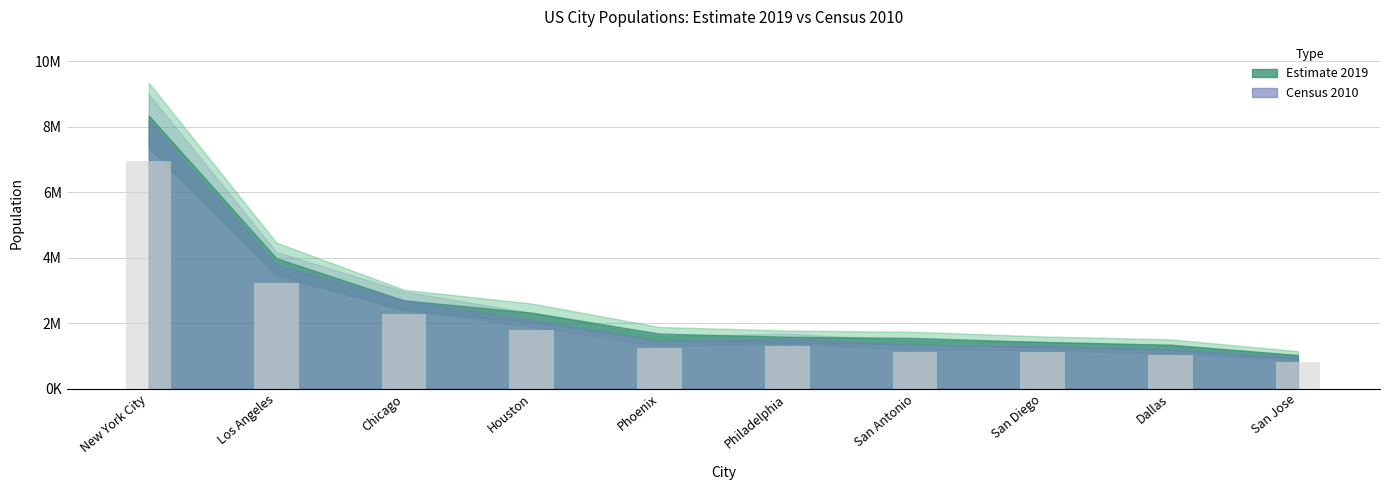

Where does the data first go above 1297105?

New York City